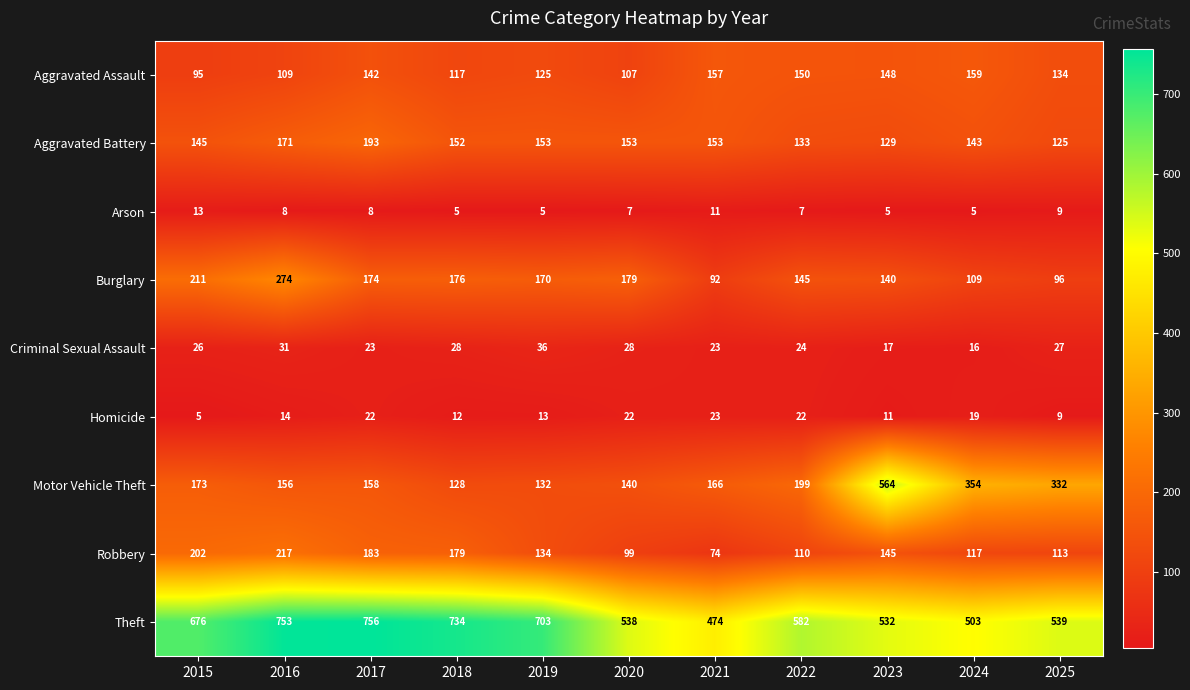

Which category has the highest value across all series?

2017